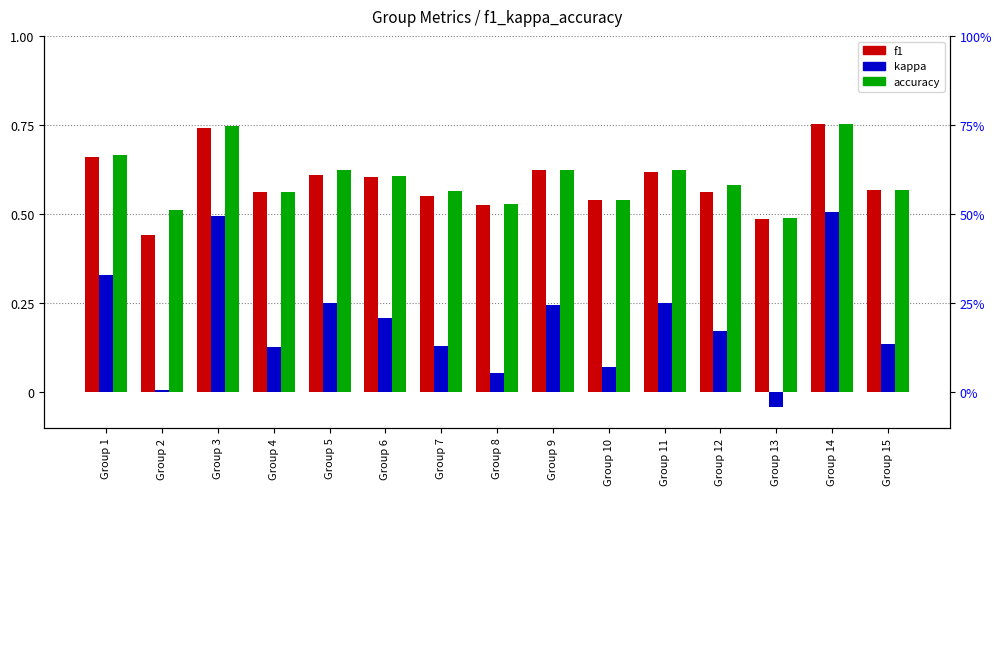

At which category is the sum across all series the highest?

Group 14